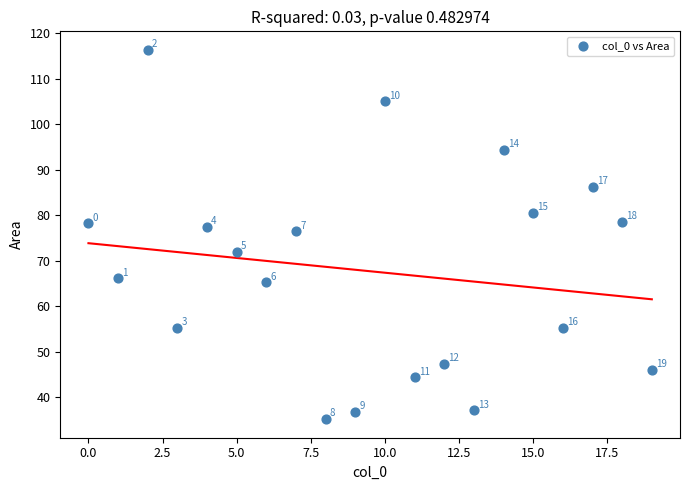

What is the range of Y values (max minus min)?

81.2